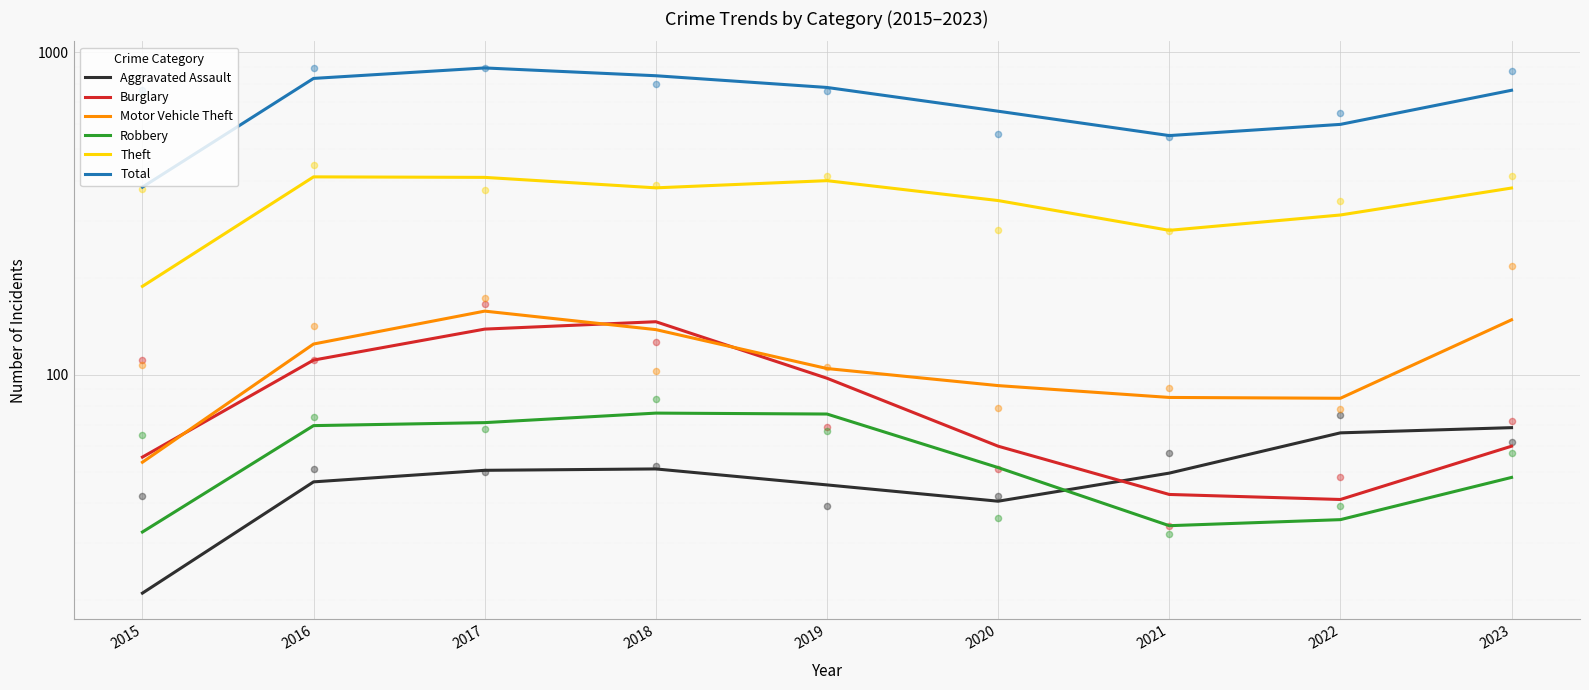

What is the total value across all series at 2016?

1593.0